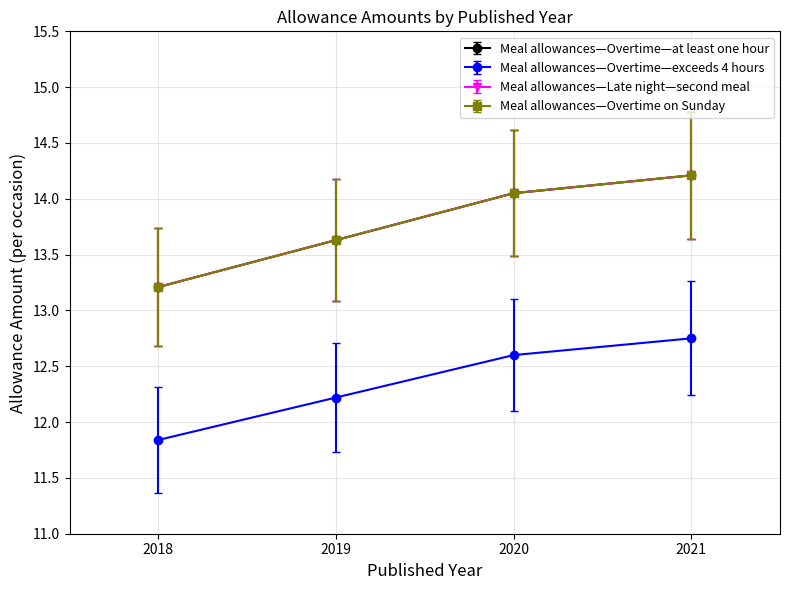

Which category has the lowest value across all series?

2018